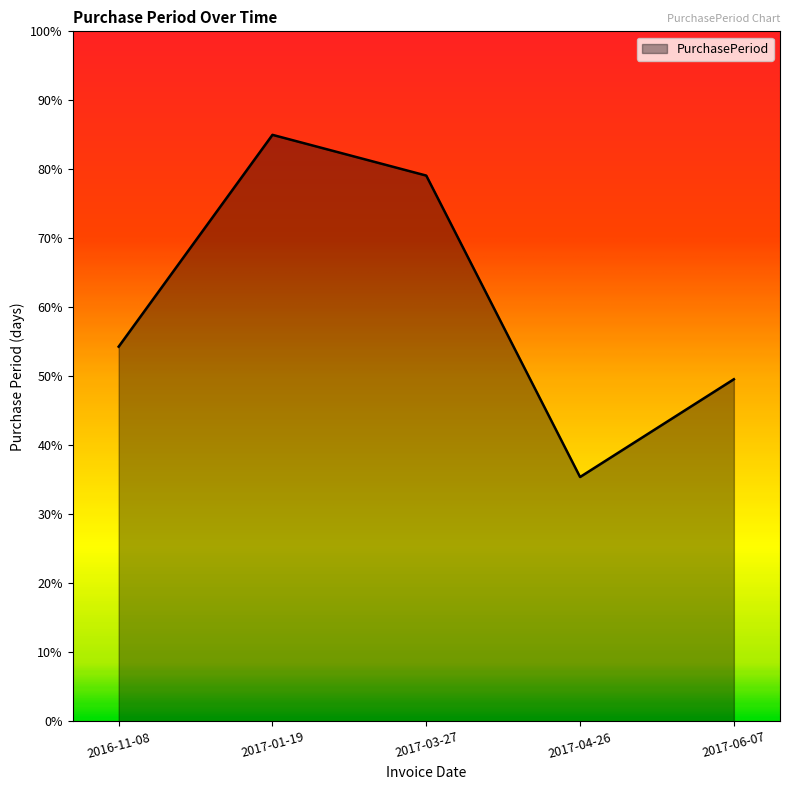

Is it true that the value at 2016-11-08 is 74.8?

False